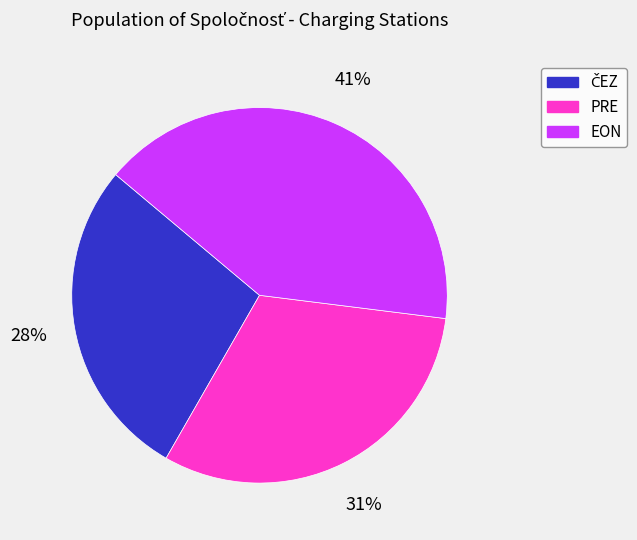

Is there a majority slice in this chart?

No